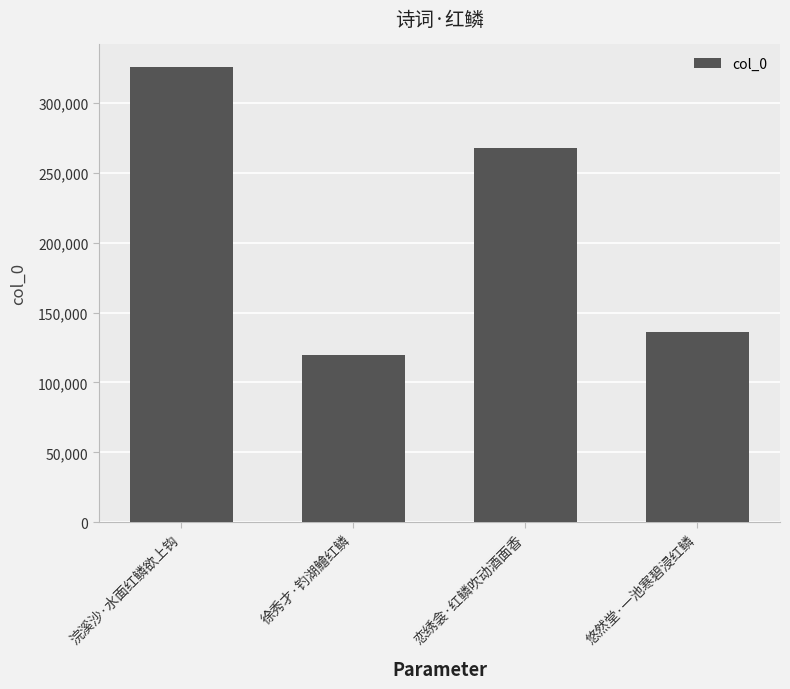

Reading right to left, transcribe all the data shown in this chart.

悠然堂·一池寒碧浸红鳞=136447	恋绣衾·红鳞吹动酒面香=267857	徐秀才·钓湖鱠红鳞=119857	浣溪沙·水面红鳞欲上钩=325647